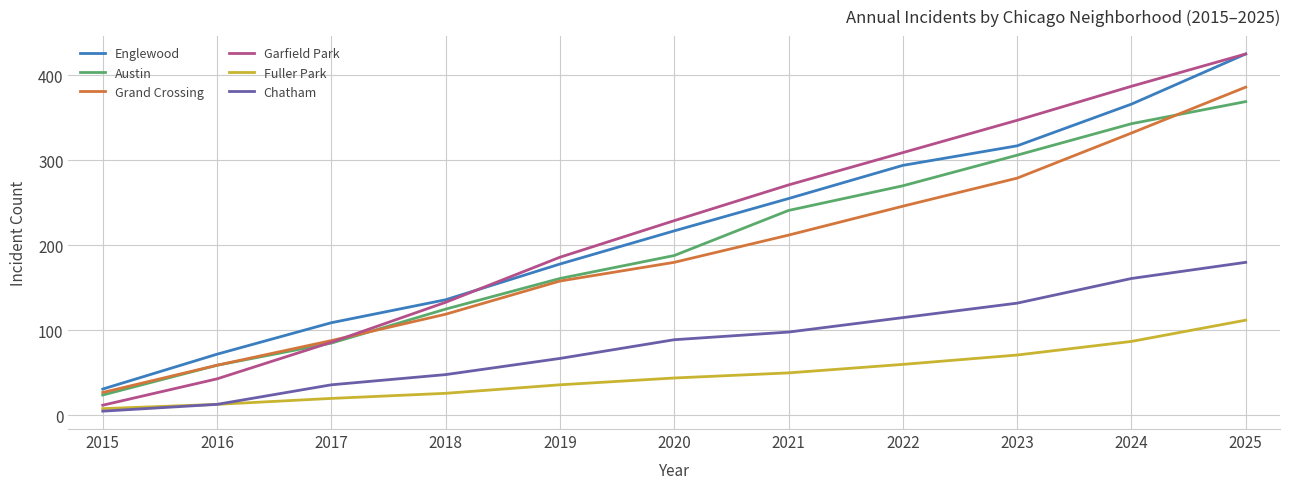

List the labels in order of Fuller Park value, smallest first.

2015, 2016, 2017, 2018, 2019, 2020, 2021, 2022, 2023, 2024, 2025